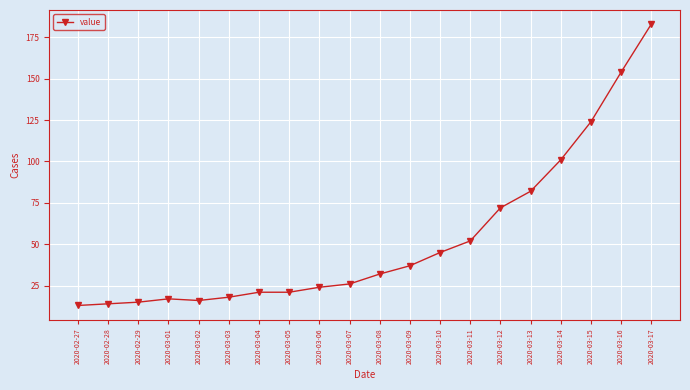

At which category does the chart reach its peak across all series?

2020-03-17